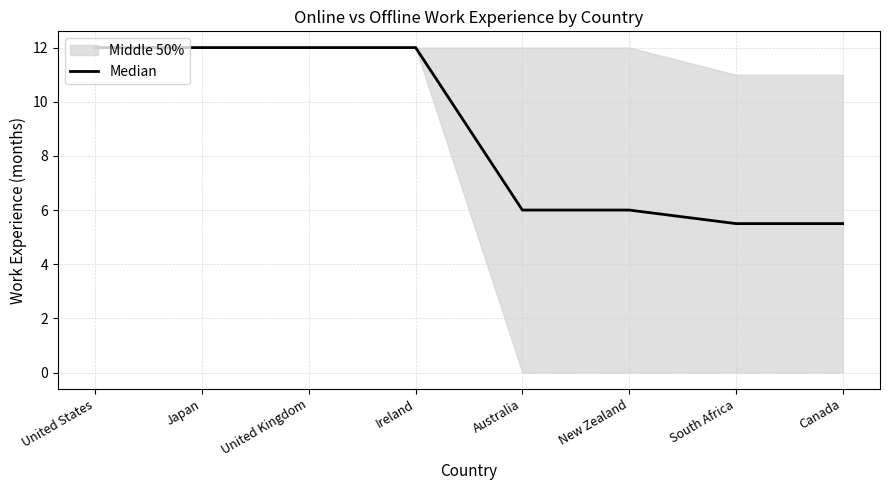

What is the label of the 5th point from the left?

Australia